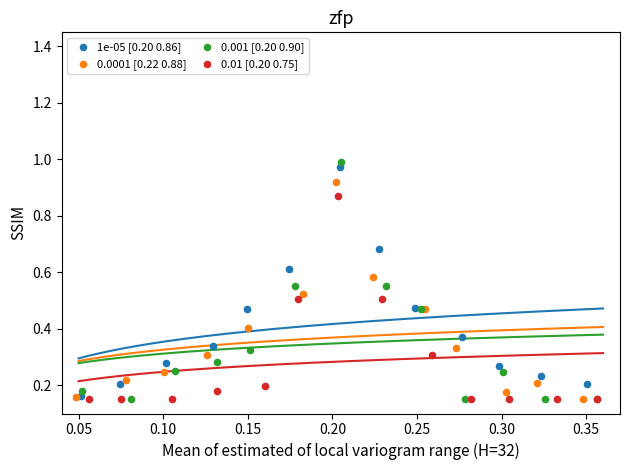

What are all the series names shown in the legend?

1e-05 [0.20 0.86], 0.0001 [0.22 0.88], 0.001 [0.20 0.90], 0.01 [0.20 0.75]